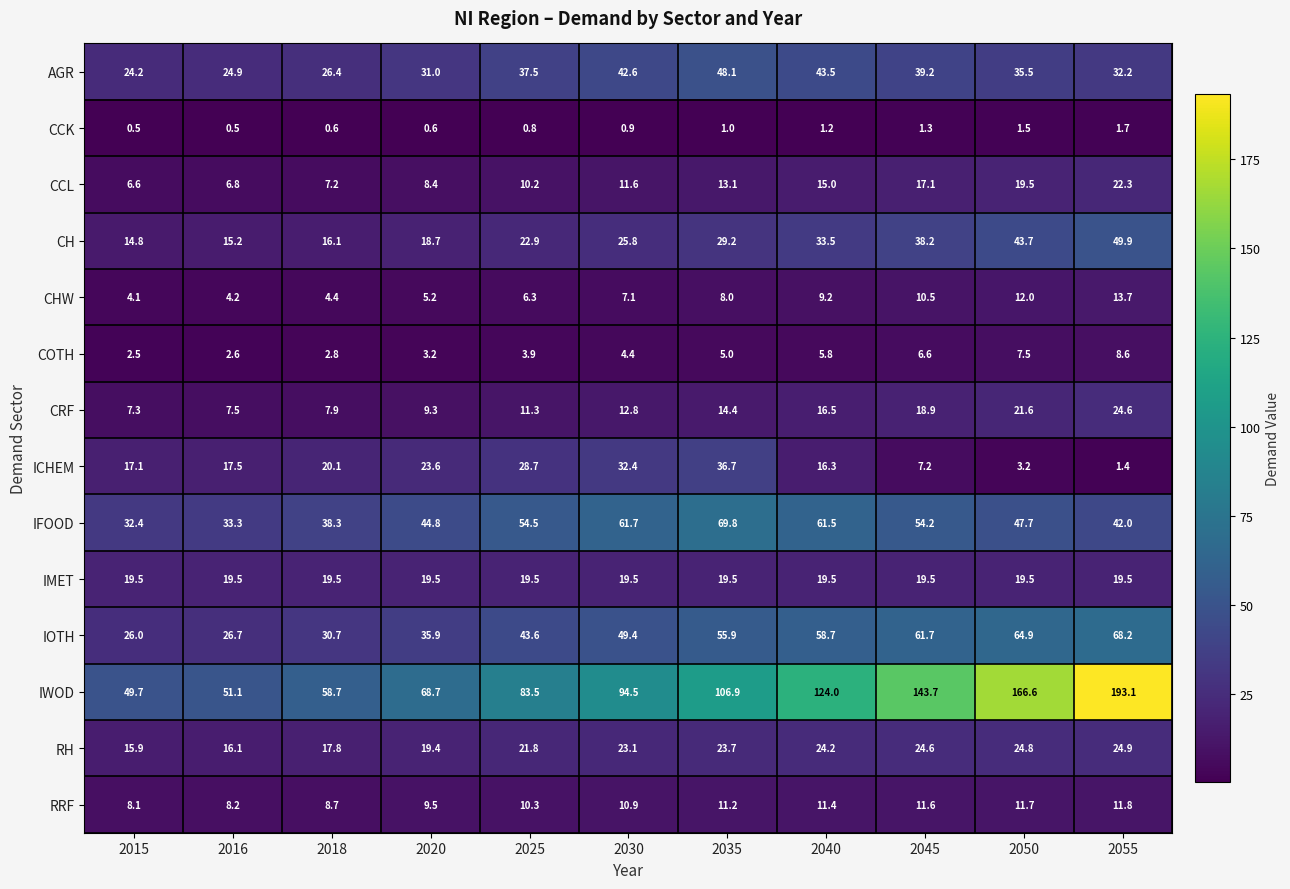

Is it true that IWOD equals 115.4 at 2025?

False